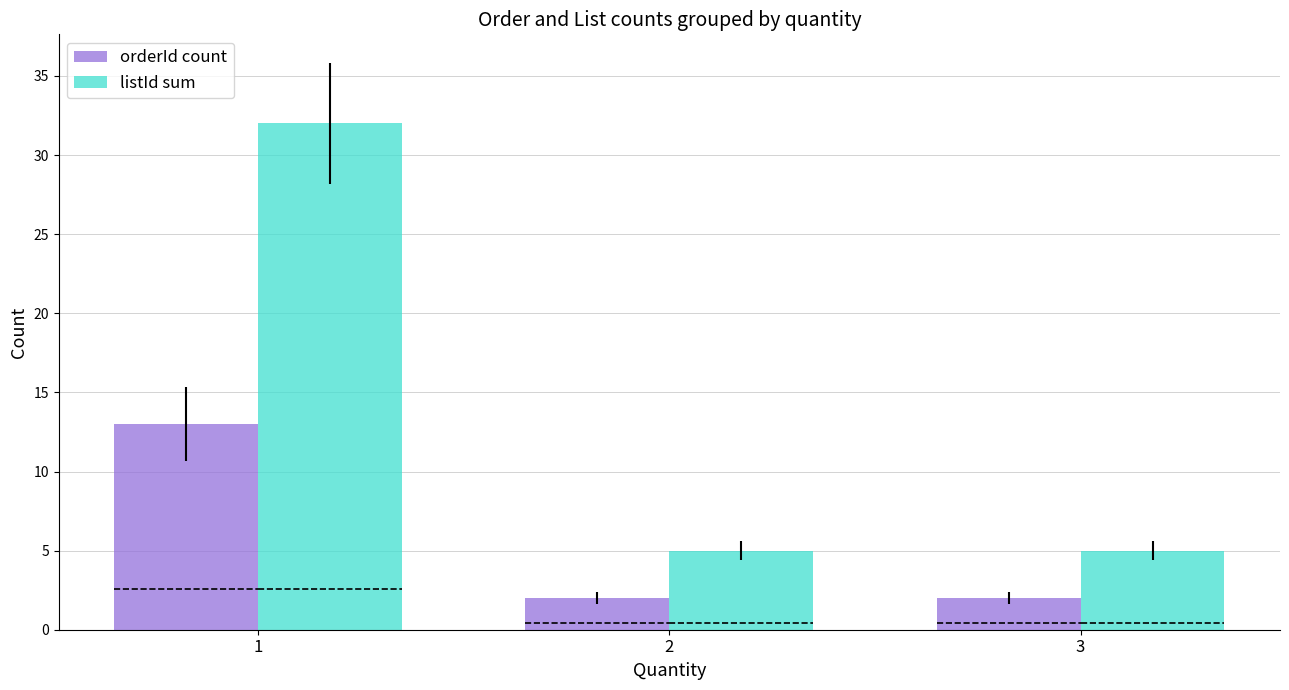

Is the value of listId sum at 2 greater than the value of orderId count at 2?

Yes